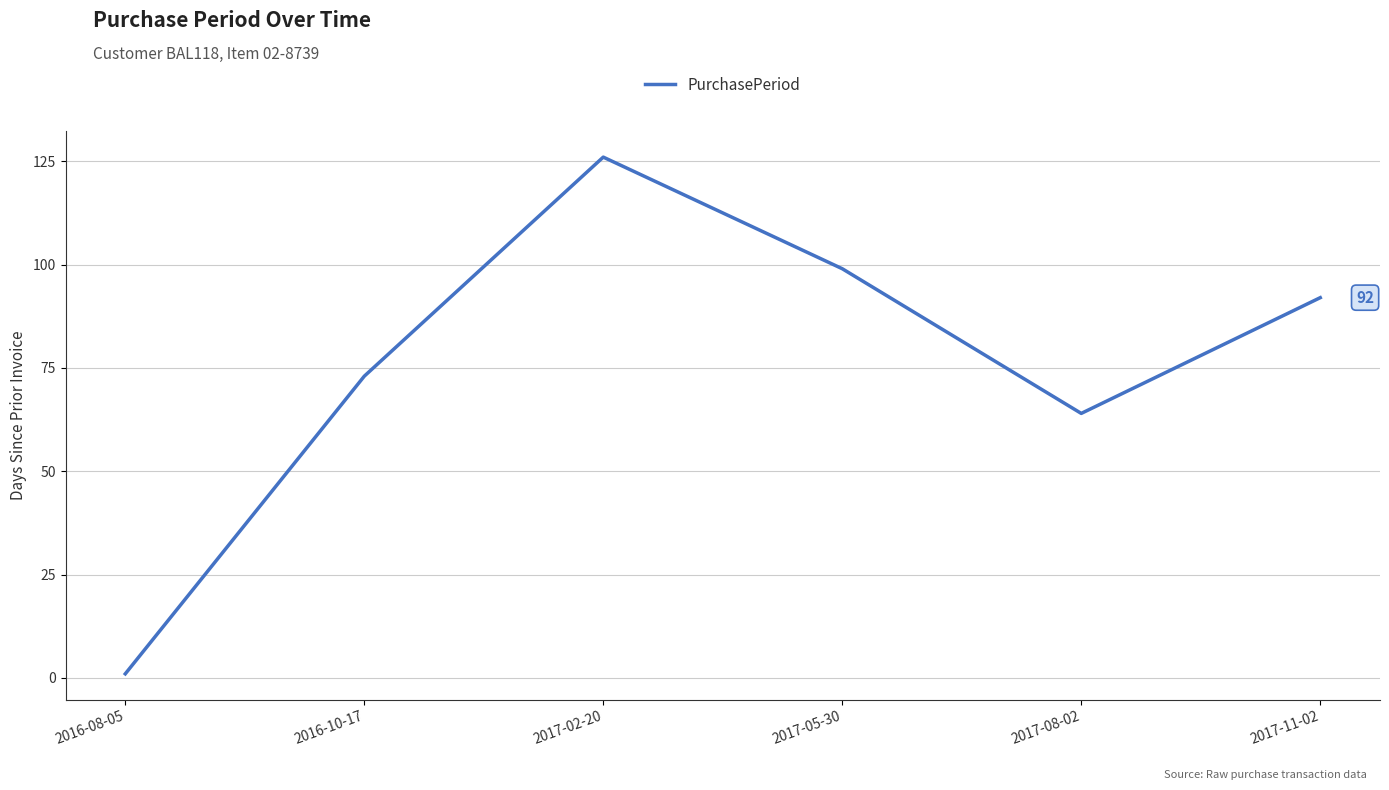

Is it true that the value at 2016-10-17 is 26?

False